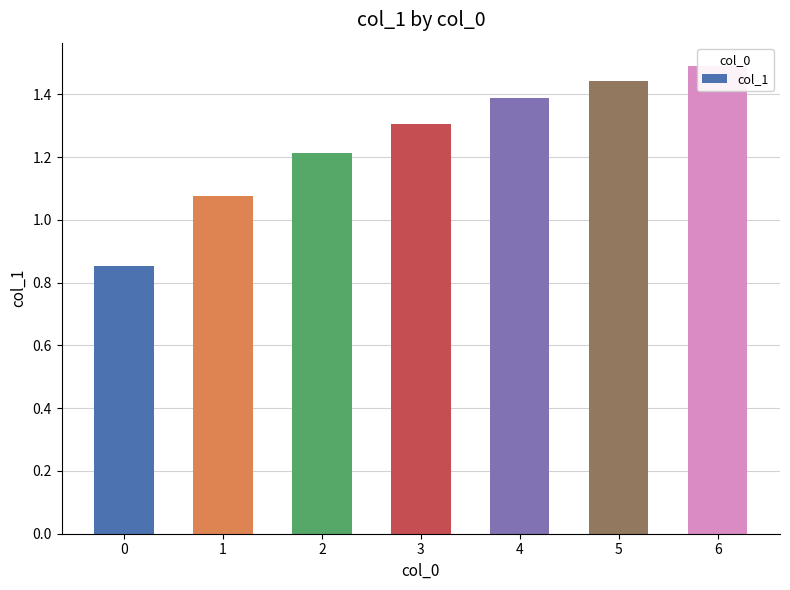

Is it true that the value at 1 is 1.1?

True